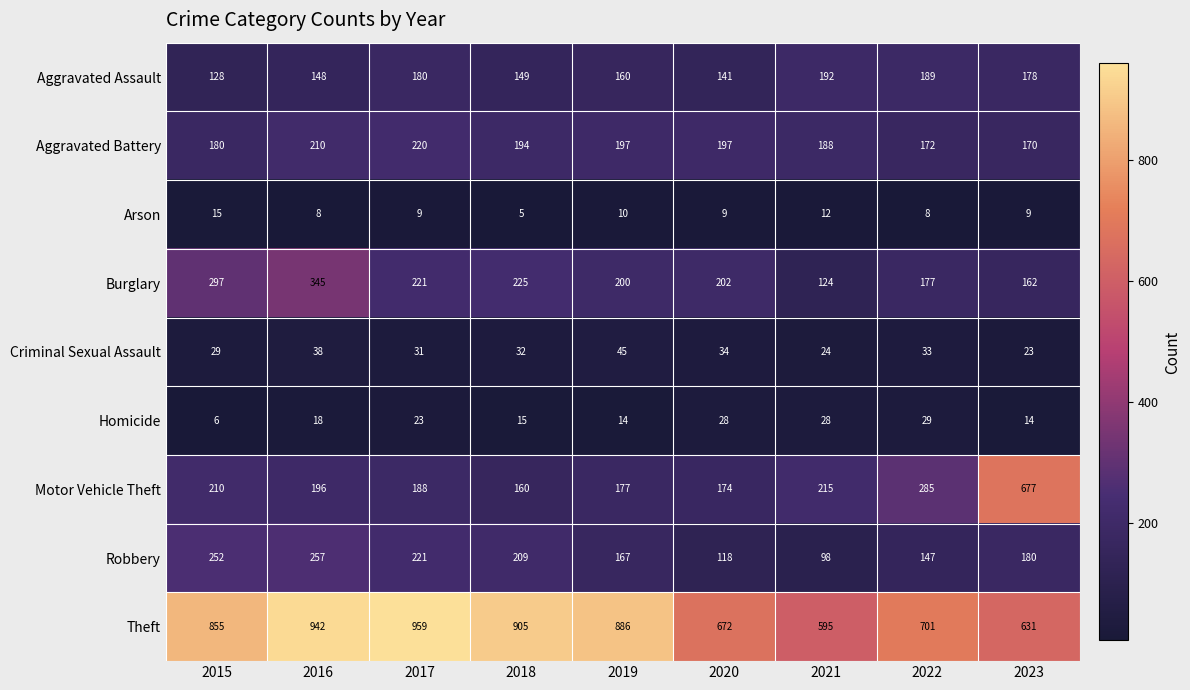

At how many categories does at least one series exceed 812?

5